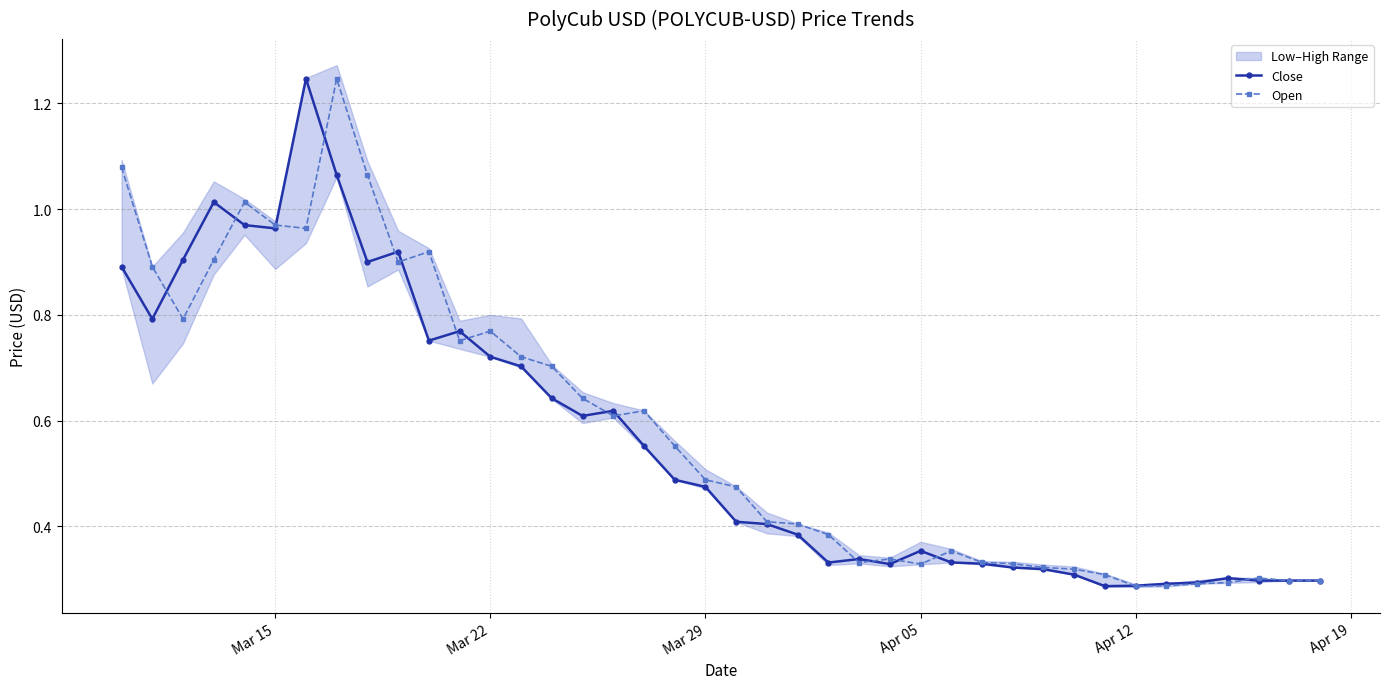

True or false: Close has a value of 0.8 at Mar 29.

False